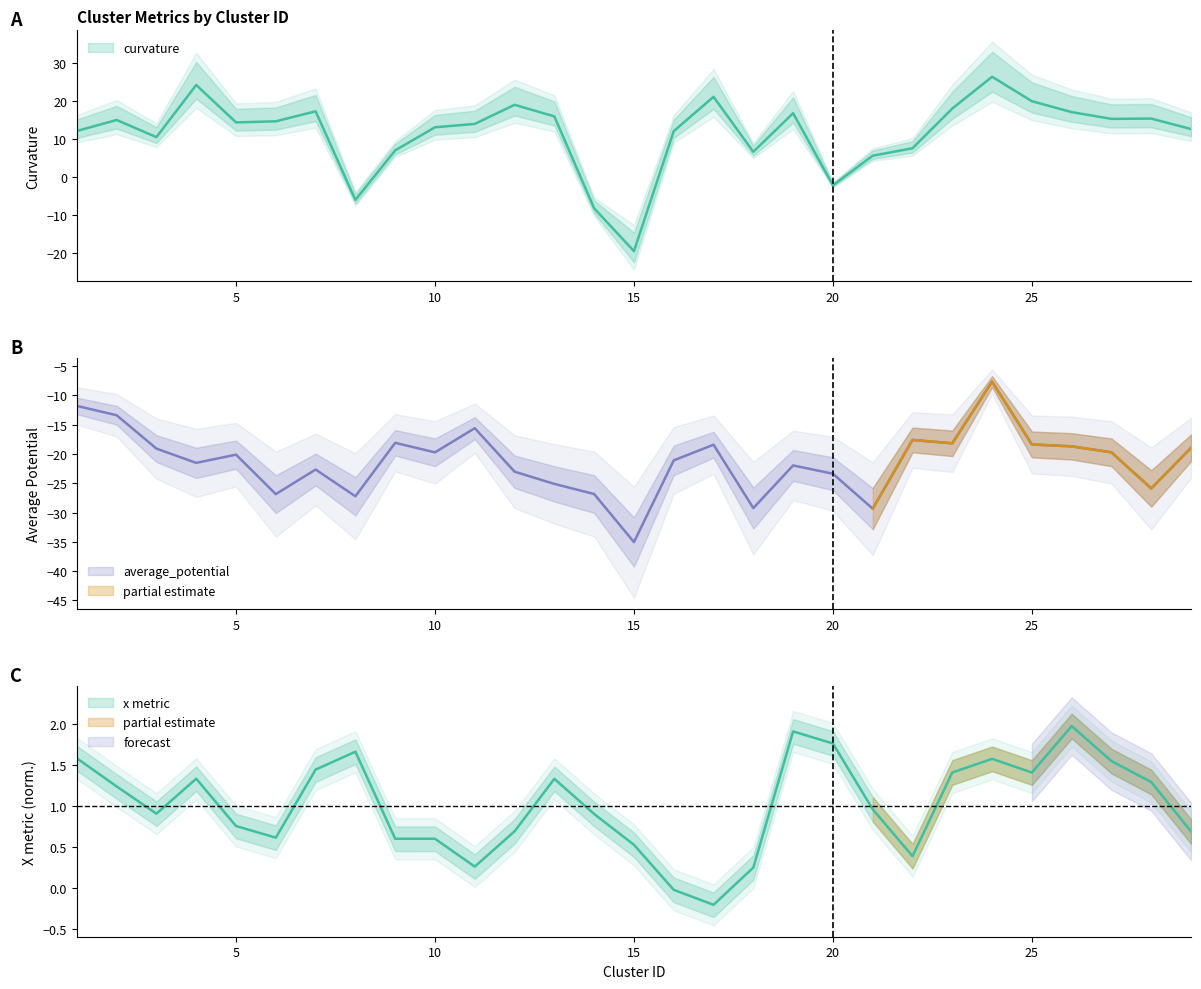

Which series changed the most between 4 and 13?

curvature